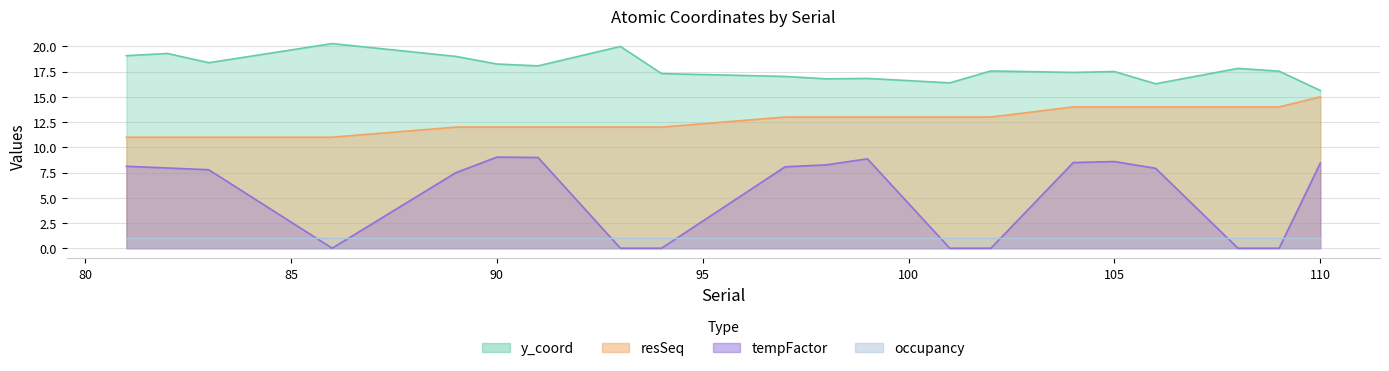

Does the chart display data point markers on the line(s)?

No